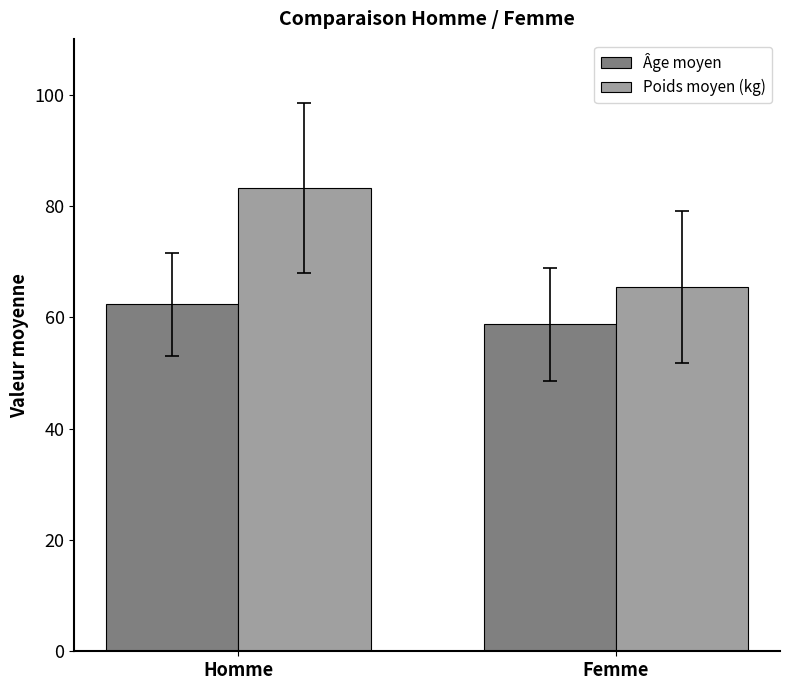

True or false: Âge moyen has a value of 86.5 at Homme.

False